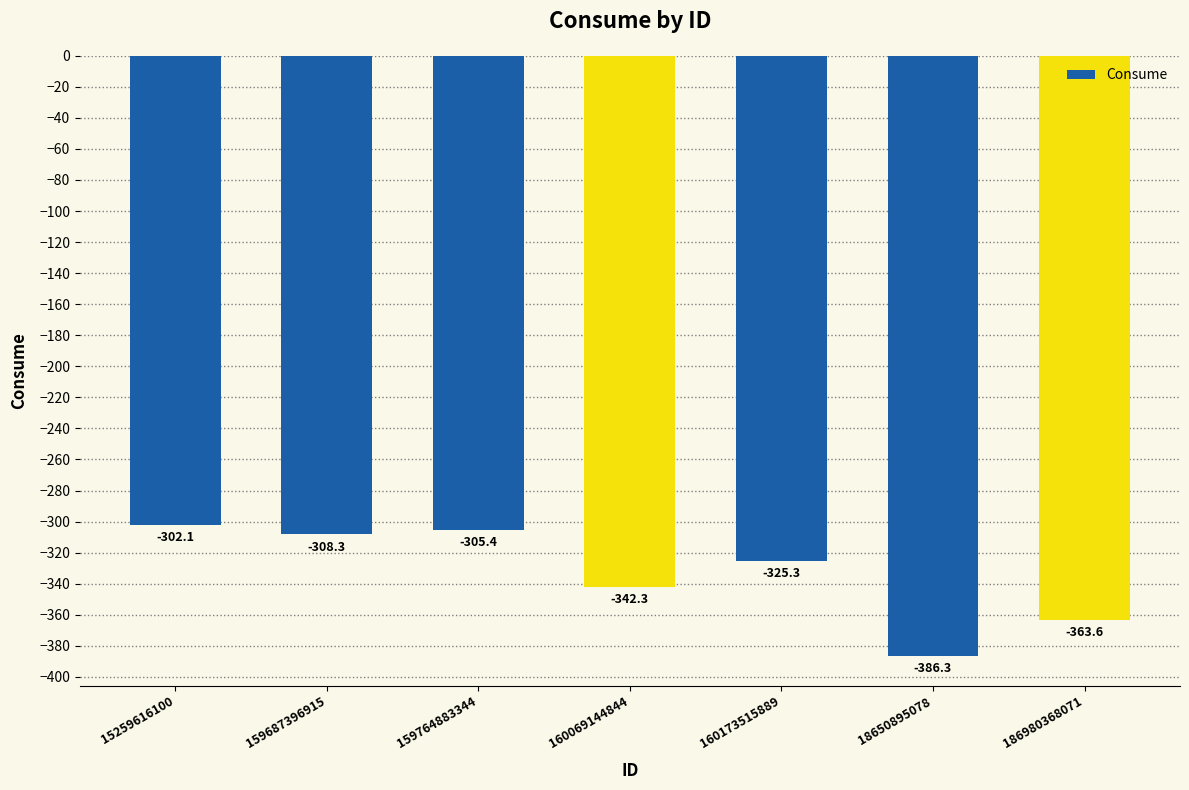

Reading right to left, what are all the values shown in this chart?

186980368071=-363.6	18650895078=-386.3	160173515889=-325.3	160069144844=-342.3	159764883344=-305.4	159687396915=-308.3	15259616100=-302.1